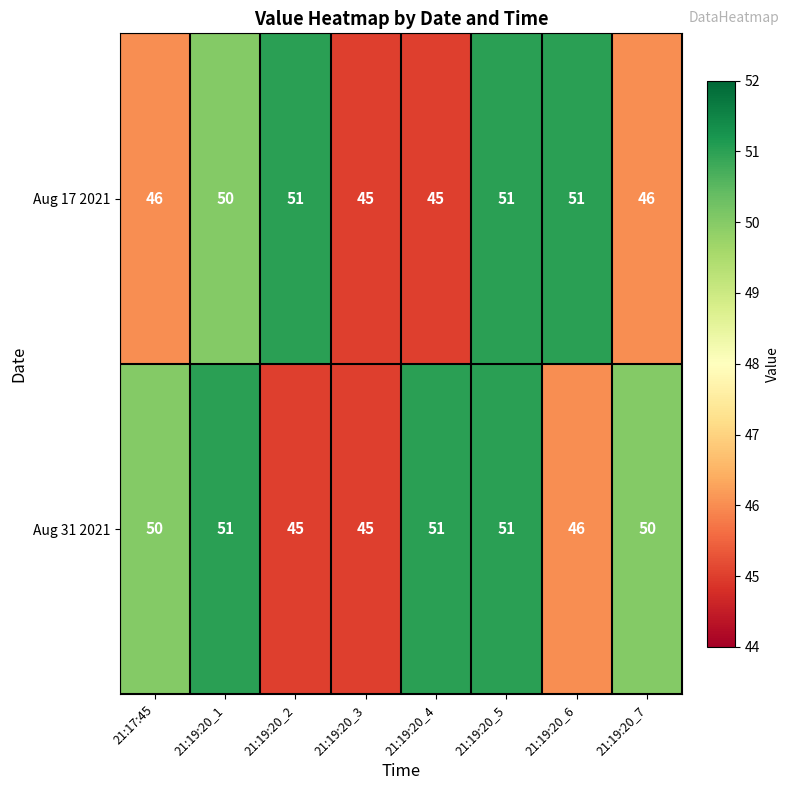

What is the difference between the maximum and second lowest values in the Aug 31 2021 series?

6